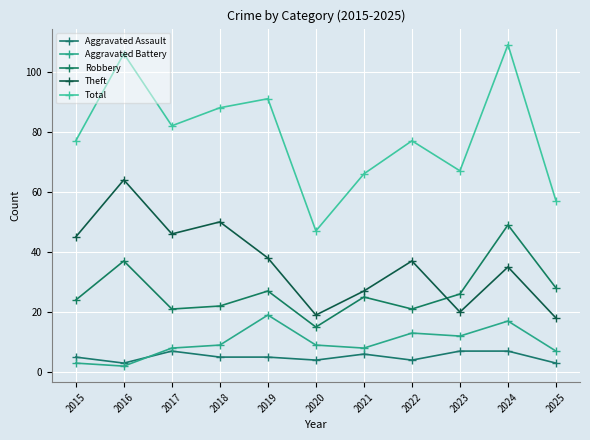

Reading left to right, extract all data points from this chart.

Aggravated Assault: 5	3	7	5	5	4	6	4	7	7	3
Aggravated Battery: 3	2	8	9	19	9	8	13	12	17	7
Robbery: 24	37	21	22	27	15	25	21	26	49	28
Theft: 45	64	46	50	38	19	27	37	20	35	18
Total: 77	106	82	88	91	47	66	77	67	109	57